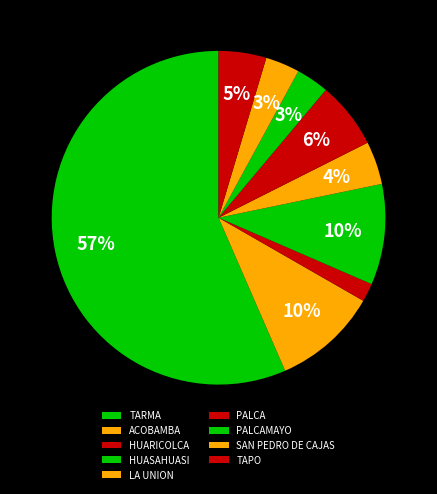

What percentage is the ACOBAMBA slice, to the nearest percent?

10%